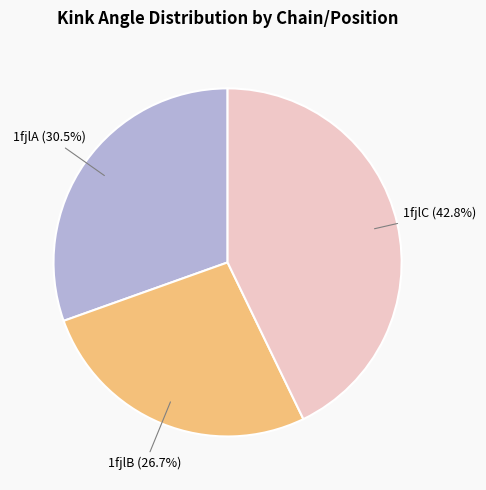

Does any single category account for the majority?

No